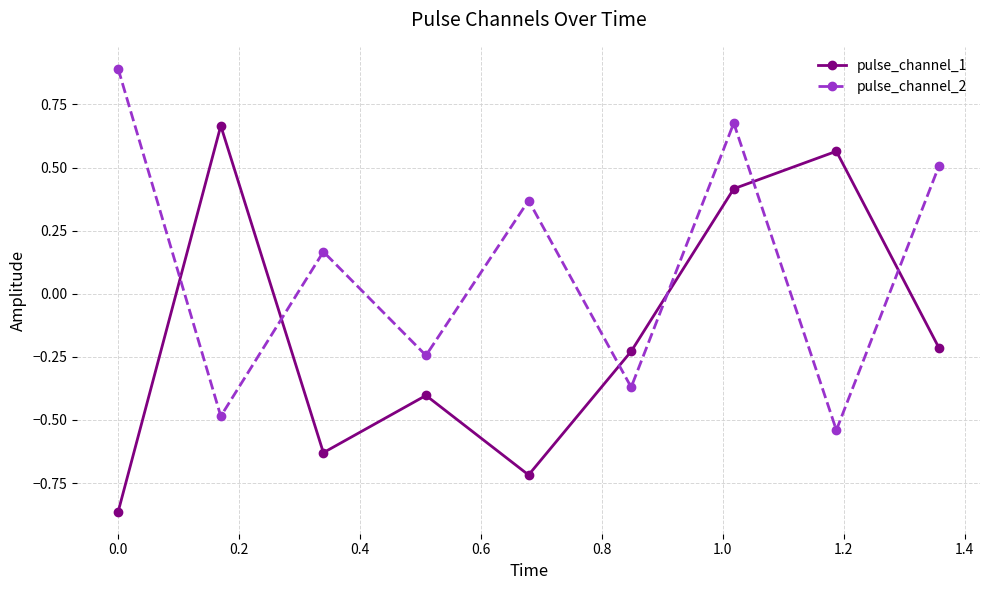

How many negative values does the pulse_channel_2 series have?

4